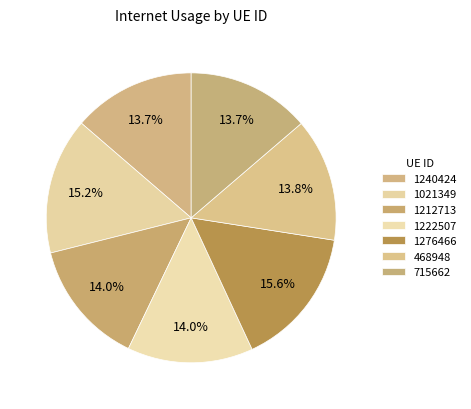

How many segments does this pie chart have?

7